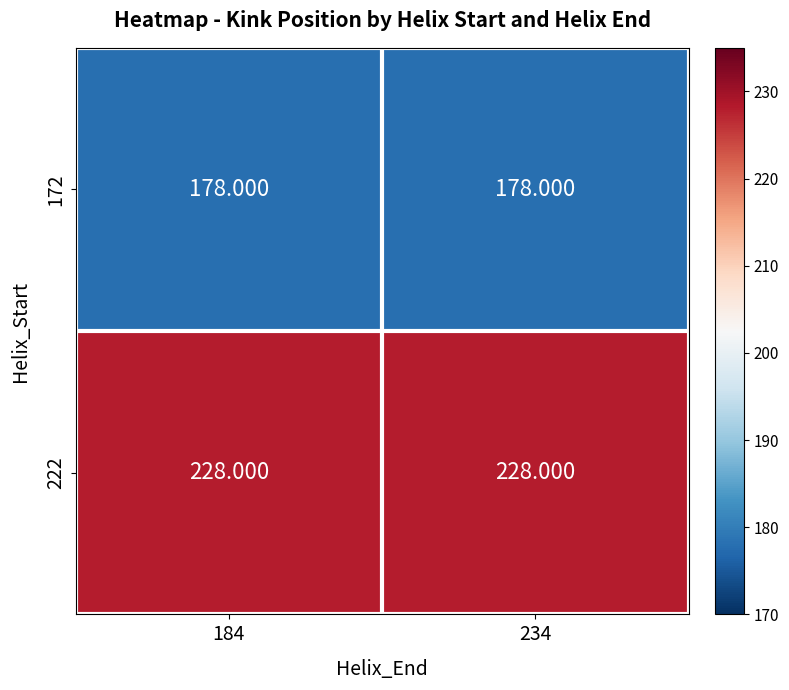

Rank the series by their average value, from lowest to highest.

172, 222